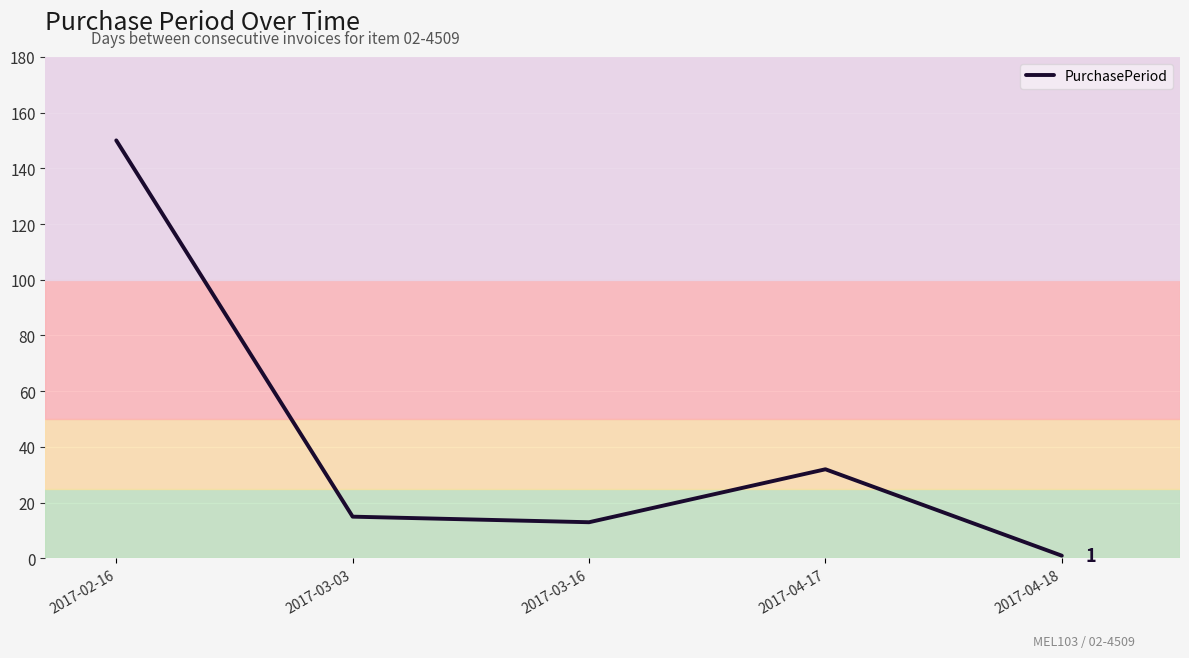

What is the difference between the maximum and minimum values?

149